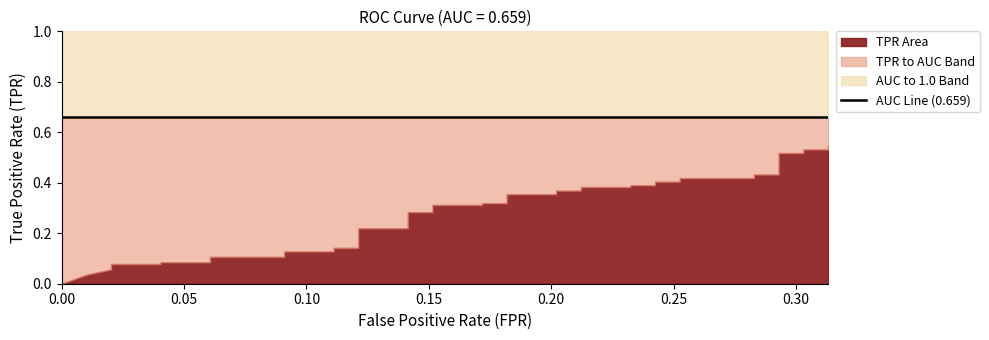

What is the difference between the maximum and minimum values in the fpr series?

0.3